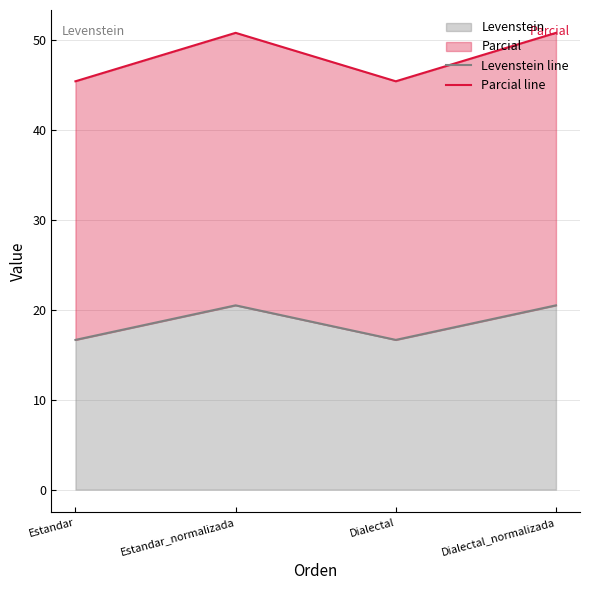

Is it true that Parcial line equals 25.5 at Estandar_normalizada?

False